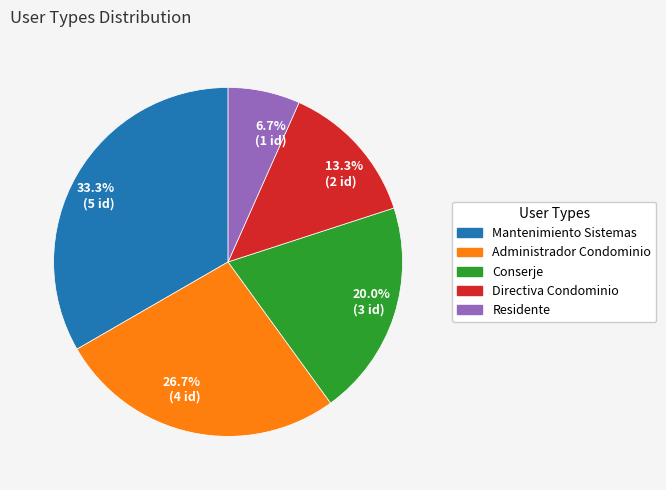

How many slices are in this pie chart?

5